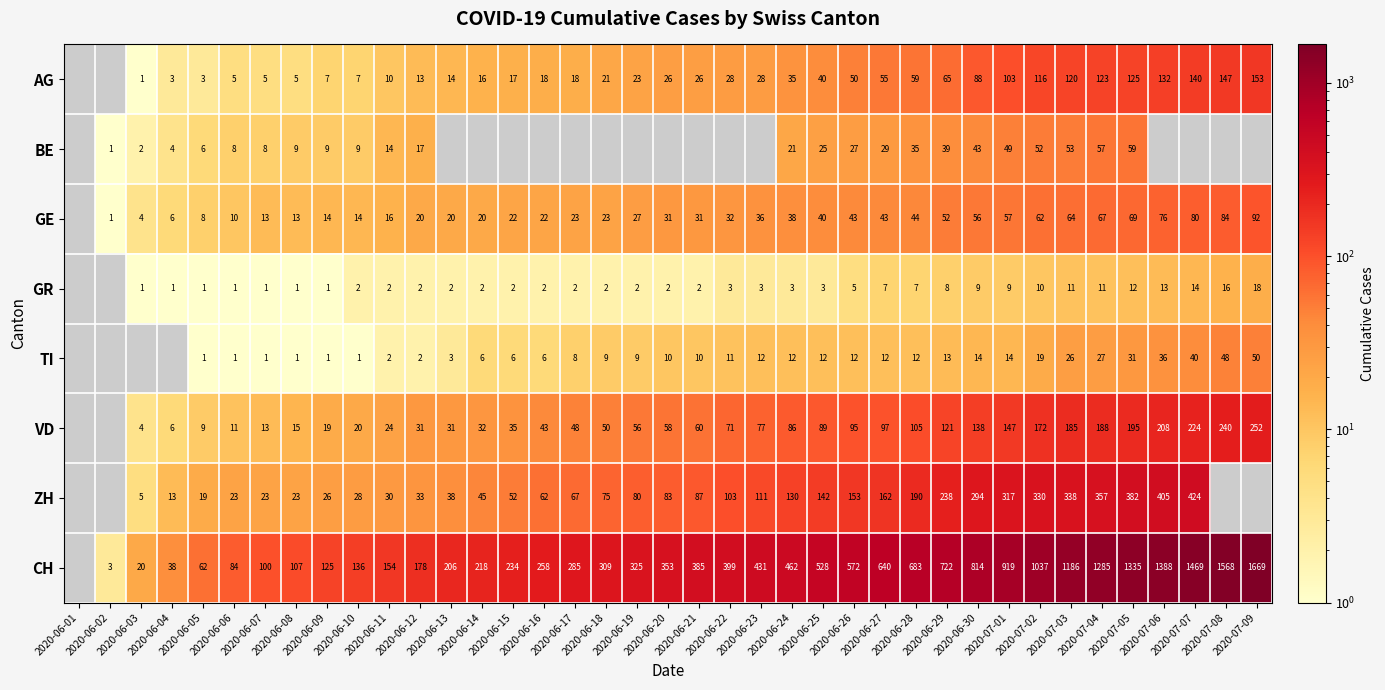

True or false: BE has a value of -29.5 at 2020-06-20.

False